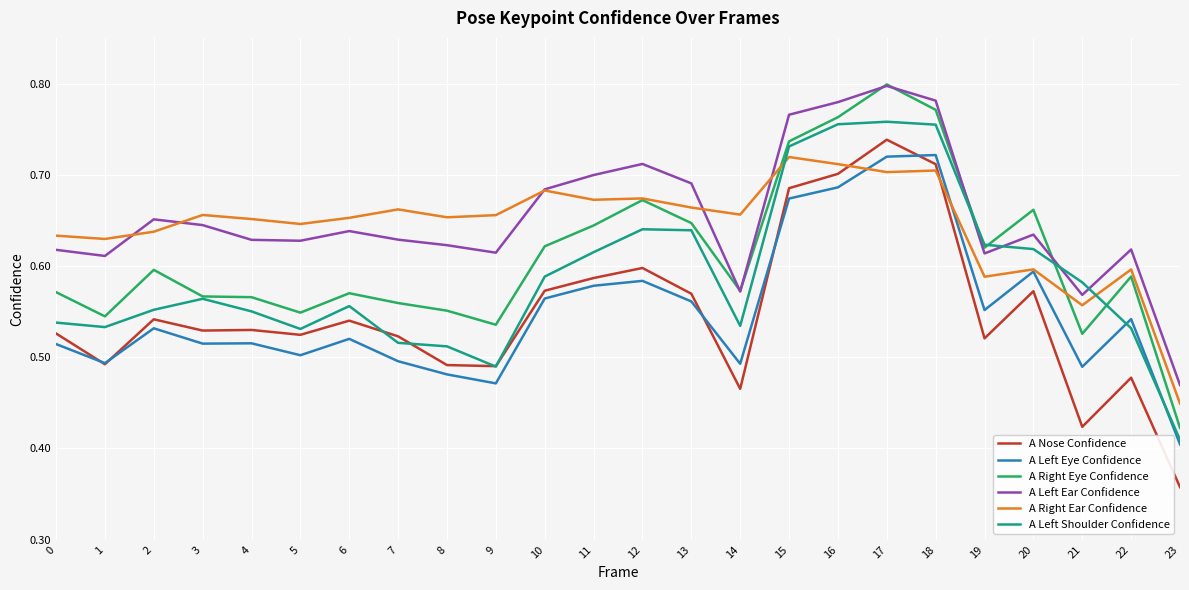

How many categories are shown in the chart?

24